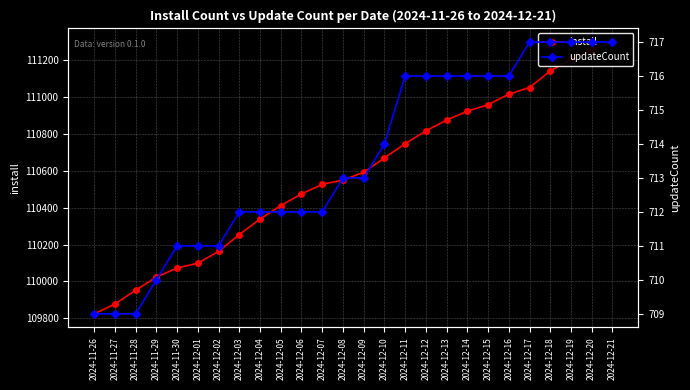

Count the number of categories in the chart.

26